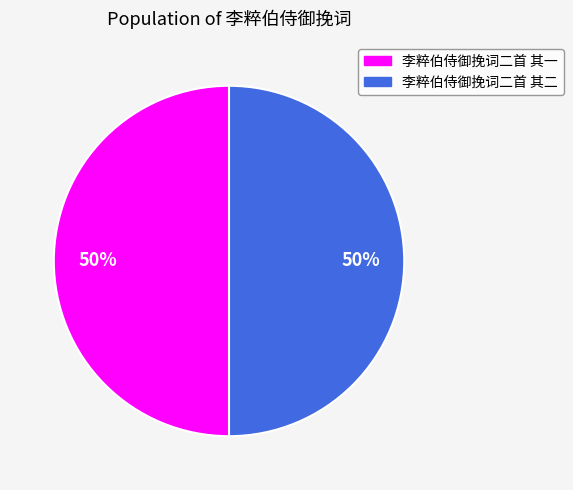

Do 李粹伯侍御挽词二首 其一 and 李粹伯侍御挽词二首 其二 together represent more than half of the pie?

Yes